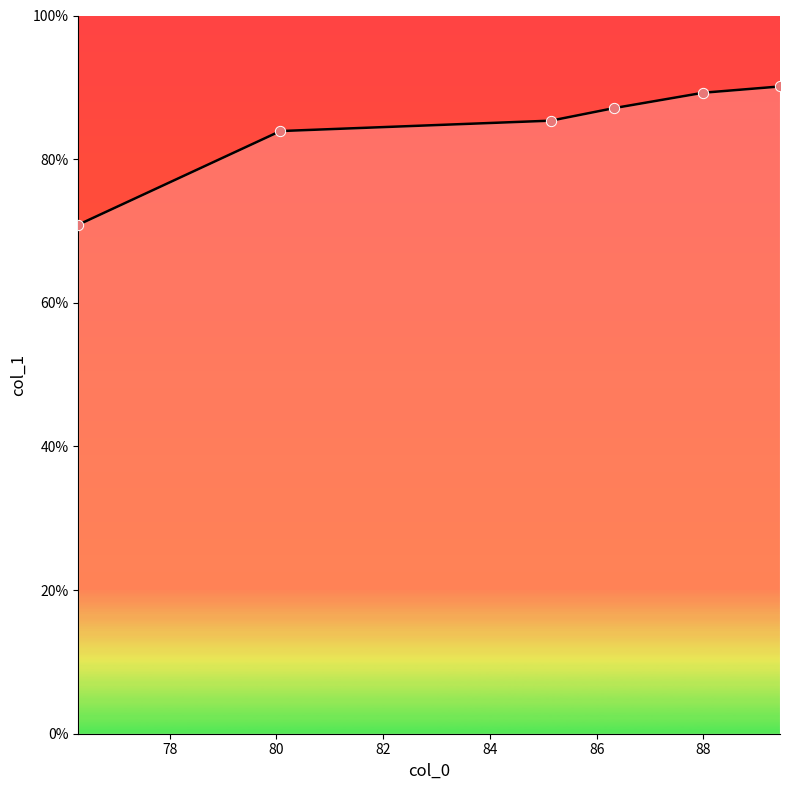

What is the average value?

84.4